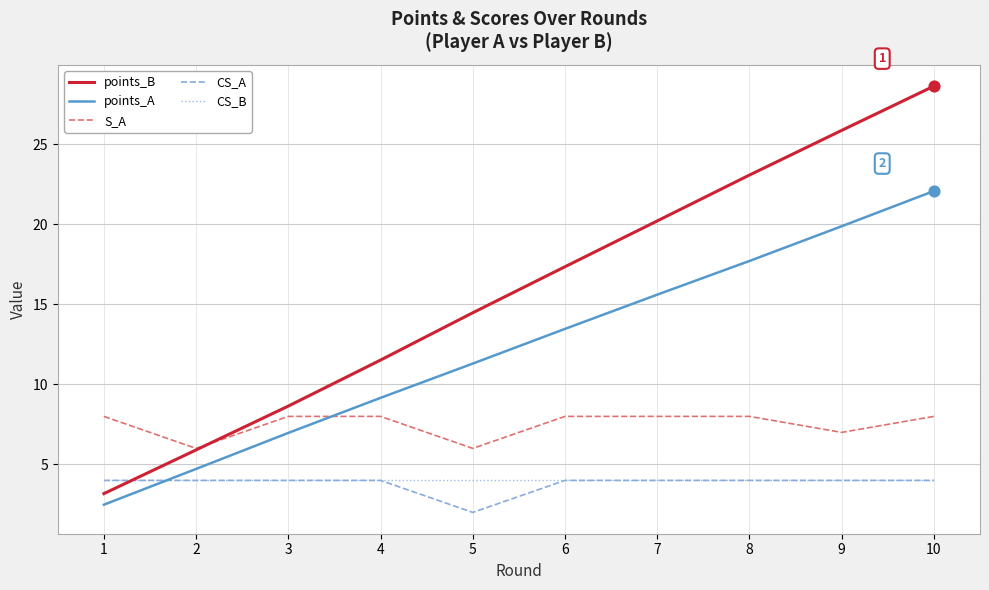

What is the total value across all series at 1?

21.7